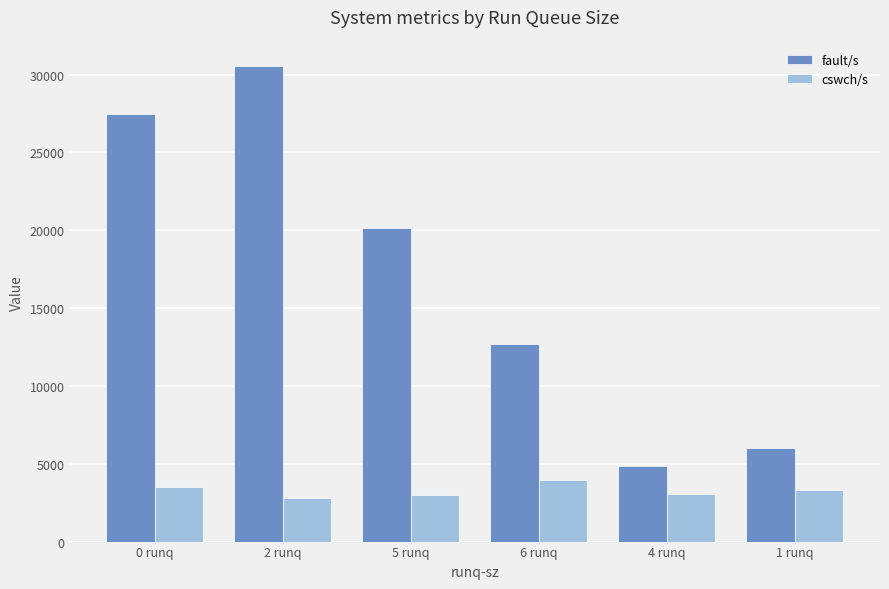

At which category is the sum across all series the highest?

2 runq